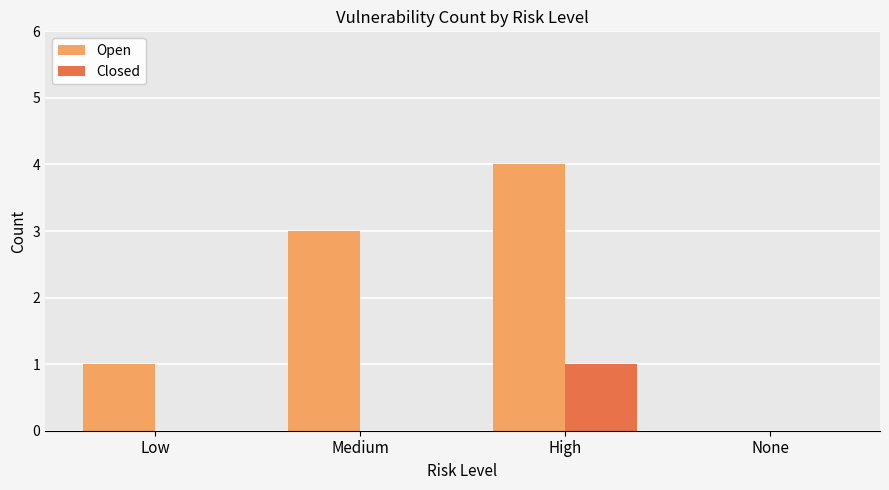

True or false: Closed has a value of 0 at Low.

True